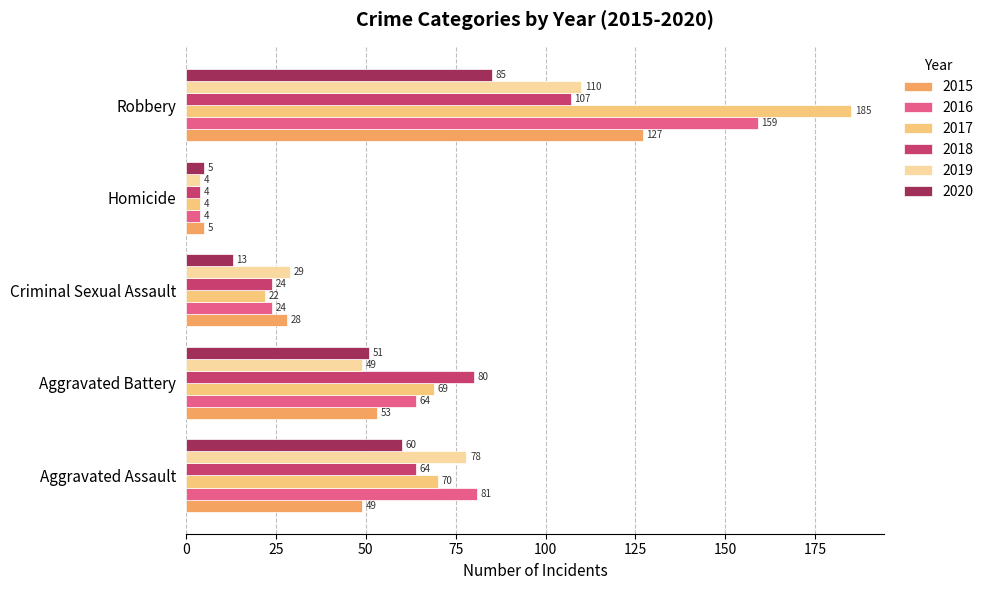

List the labels in order of 2018 value, smallest first.

Homicide, Criminal Sexual Assault, Aggravated Assault, Aggravated Battery, Robbery